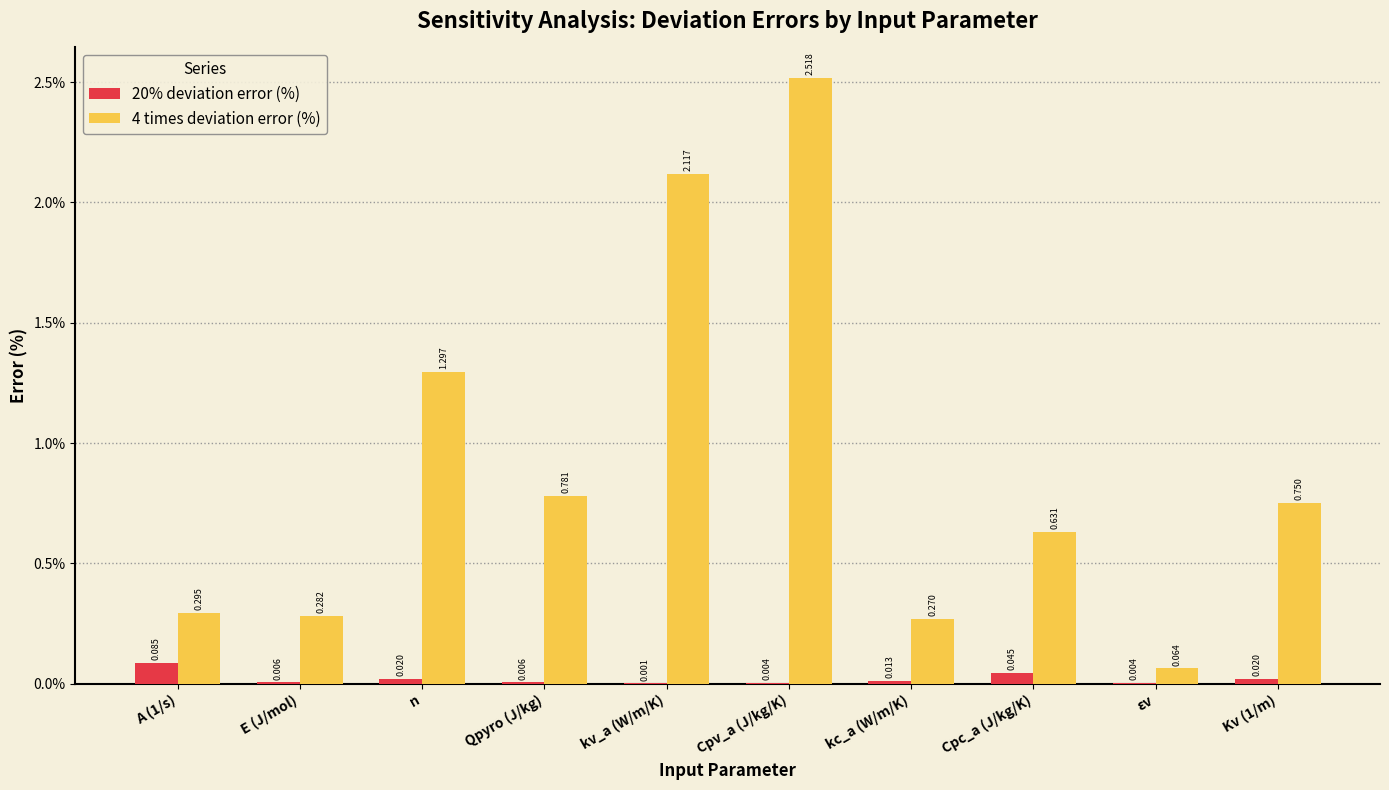

At which label is 4 times deviation error (%) closest to 1?

Qpyro (J/kg)